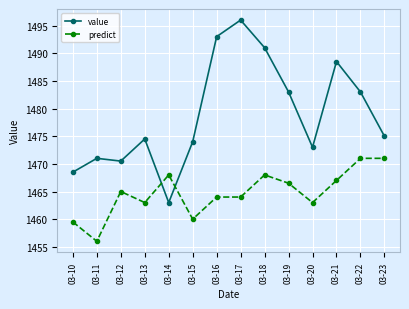

Reading left to right, extract all data points from this chart.

value: 1468.5	1471.0	1470.5	1474.5	1463.0	1474.0	1493.0	1496.0	1491.0	1483.0	1473.0	1488.5	1483.0	1475.0
predict: 1459.5	1456.0	1465.0	1463.0	1468.0	1460.0	1464.0	1464.0	1468.0	1466.5	1463.0	1467.0	1471.0	1471.0